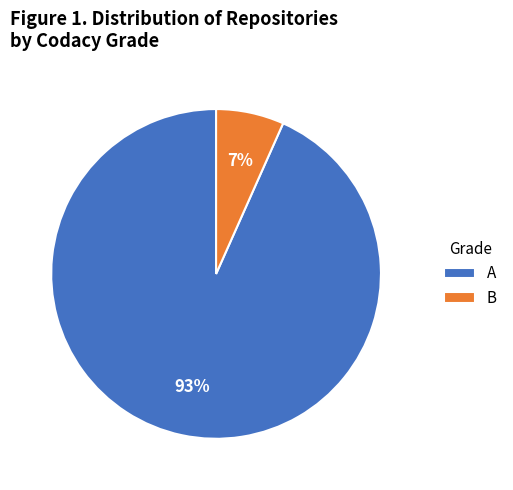

Count the number of slices in the pie.

2